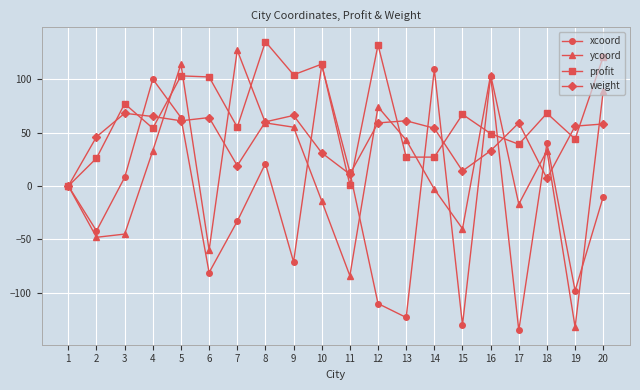

Is the value of profit at 7 greater than the value of weight at 5?

No